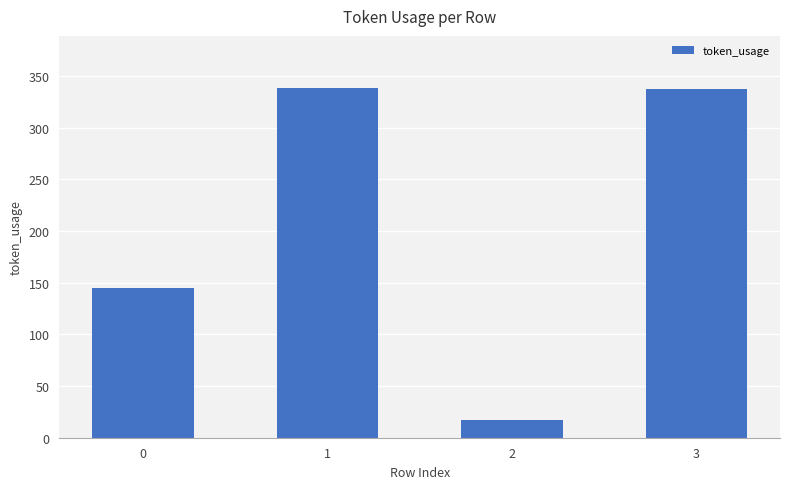

Approximately how many times larger is the value at 2 compared to 1?

0.1